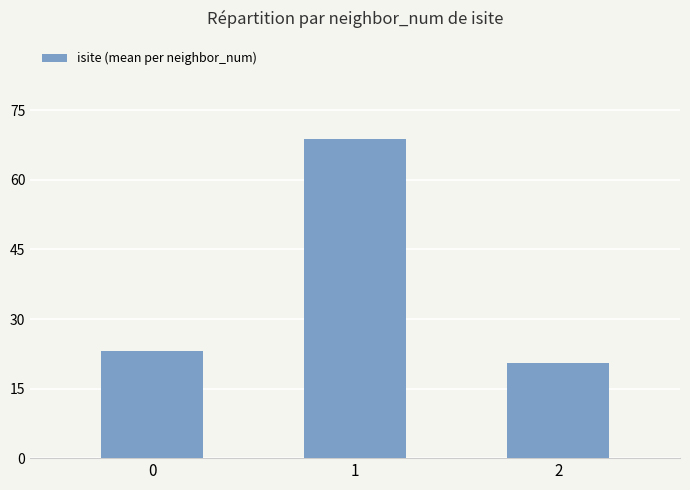

What value does the data have at 2?

20.5